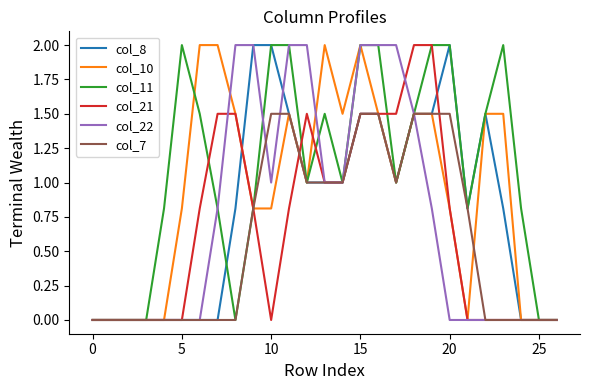

Reading left to right, list all the values displayed in this chart.

col_8: 0.0	0.0	0.0	0.0	0.0	0.0	0.0	0.0	0.8	2.0	2.0	1.5	1.0	1.0	1.0	1.5	1.5	1.0	1.5	1.5	2.0	0.8	1.5	0.8	0.0	0.0	0.0
col_10: 0.0	0.0	0.0	0.0	0.0	0.8	2.0	2.0	1.5	0.8	0.8	1.5	1.0	2.0	1.5	2.0	1.5	1.0	1.5	1.5	0.8	0.0	1.5	1.5	0.0	0.0	0.0
col_11: 0.0	0.0	0.0	0.0	0.8	2.0	1.5	0.8	0.0	0.8	2.0	2.0	1.0	1.5	1.0	2.0	2.0	1.0	1.5	2.0	2.0	0.8	1.5	2.0	0.8	0.0	0.0
col_21: 0.0	0.0	0.0	0.0	0.0	0.0	0.8	1.5	1.5	0.8	0.0	0.8	1.5	1.0	1.0	1.5	1.5	1.5	2.0	2.0	0.8	0.0	0.0	0.0	0.0	0.0	0.0
col_22: 0.0	0.0	0.0	0.0	0.0	0.0	0.0	0.8	2.0	2.0	1.0	2.0	2.0	1.0	1.0	2.0	2.0	2.0	1.5	0.8	0.0	0.0	0.0	0.0	0.0	0.0	0.0
col_7: 0.0	0.0	0.0	0.0	0.0	0.0	0.0	0.0	0.0	0.8	1.5	1.5	1.0	1.0	1.0	1.5	1.5	1.0	1.5	1.5	1.5	0.8	0.0	0.0	0.0	0.0	0.0